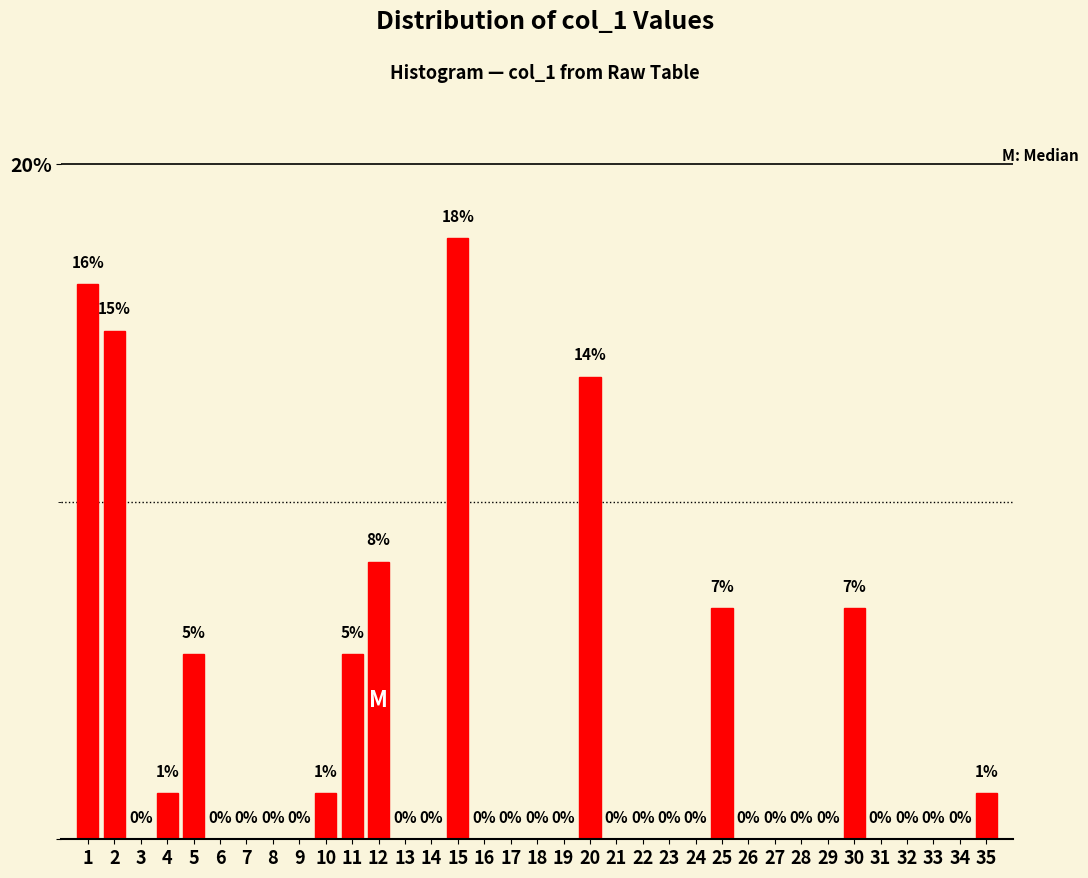

What is the maximum value shown in the chart?

17.8